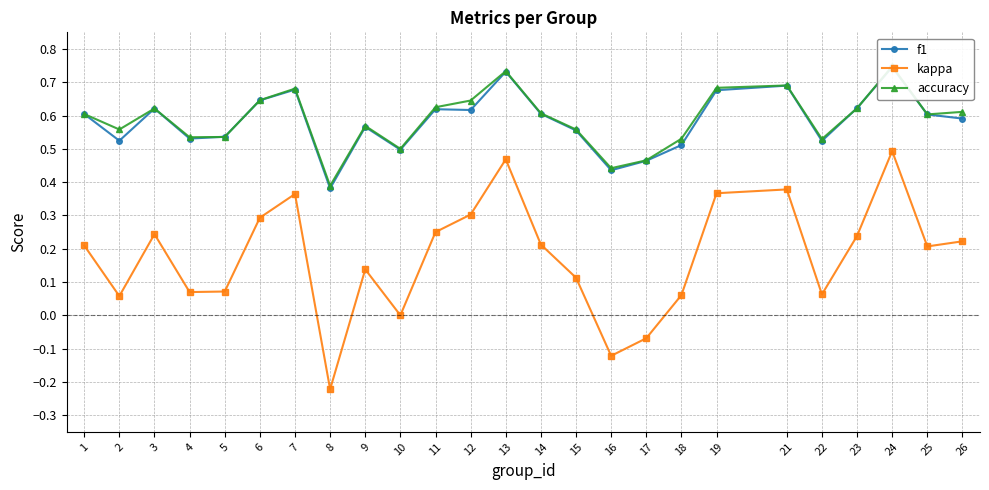

True or false: accuracy and kappa intersect in this chart.

False